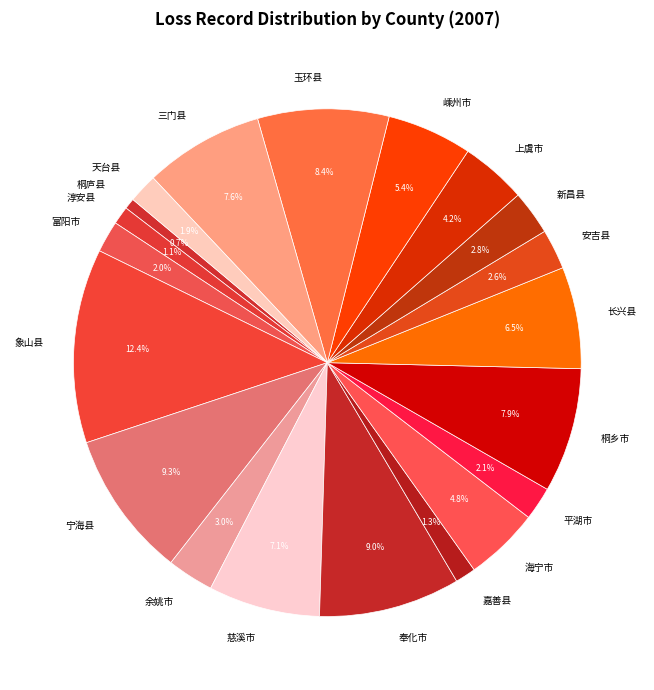

To the nearest percent, what portion does 宁海县 represent?

9%